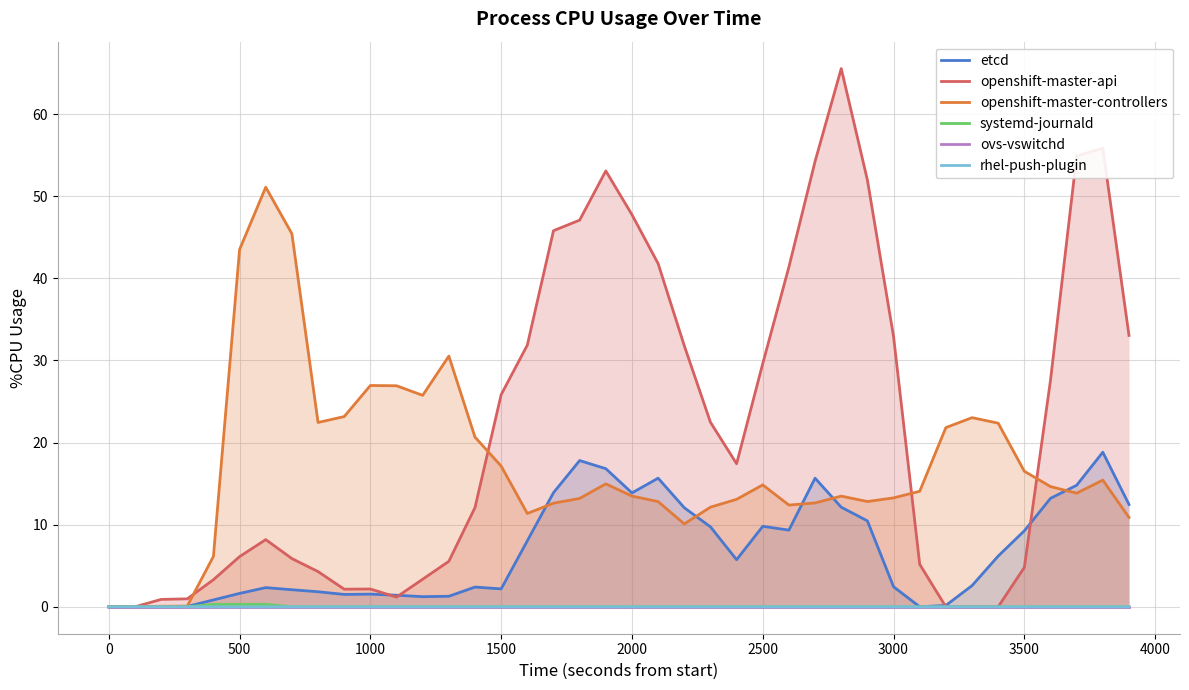

Count the rhel-push-plugin values in the range 0 to 1.

40